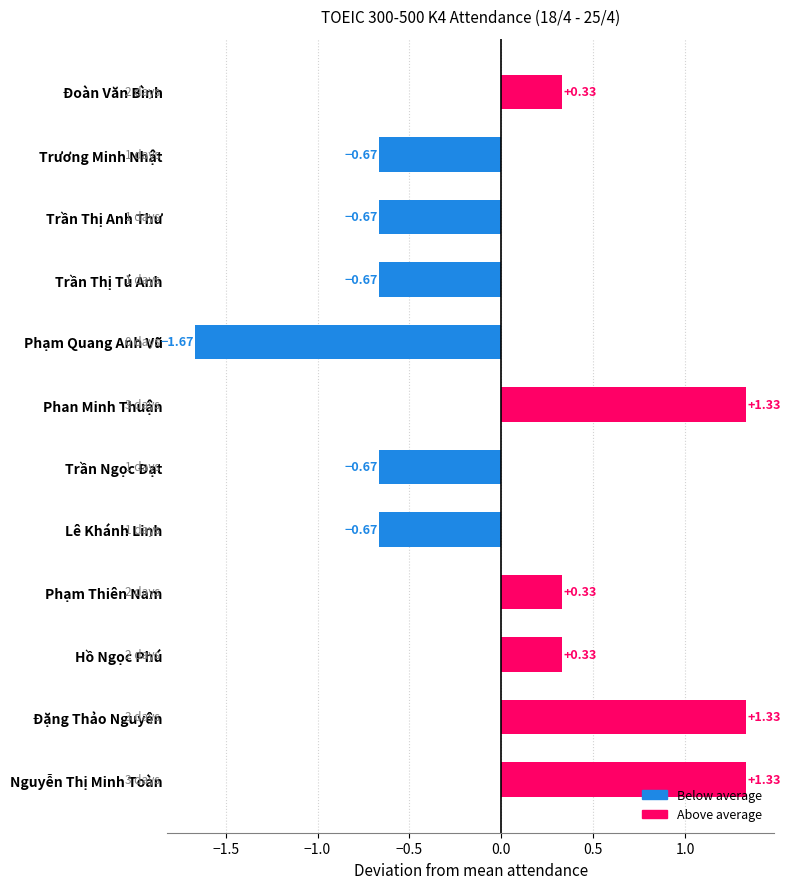

How many values are below zero?

6